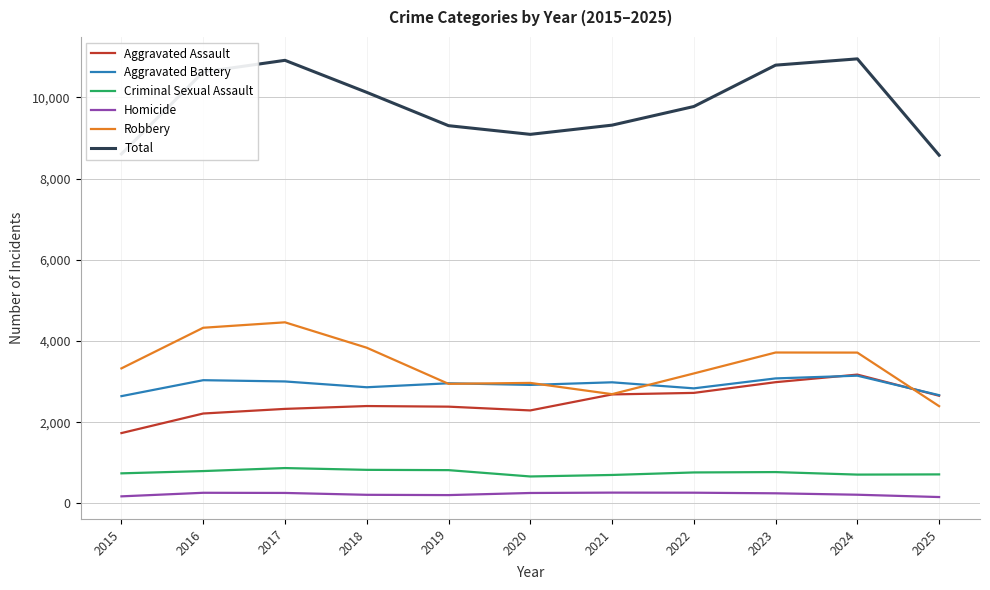

Is this an area chart (filled region under the line)?

No